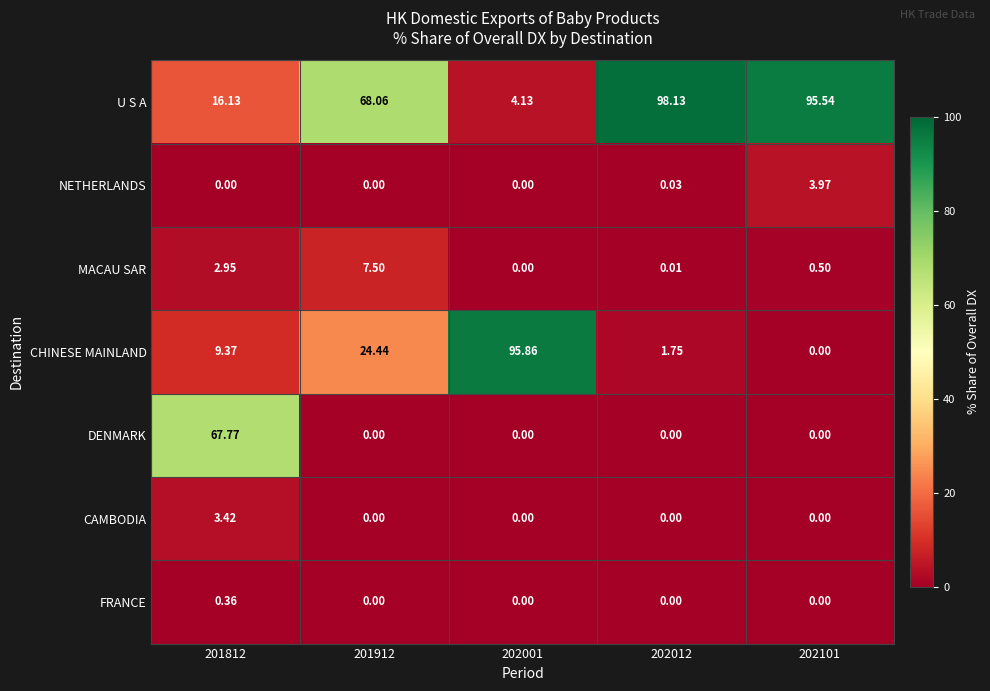

At how many categories does at least one series exceed 72?

3